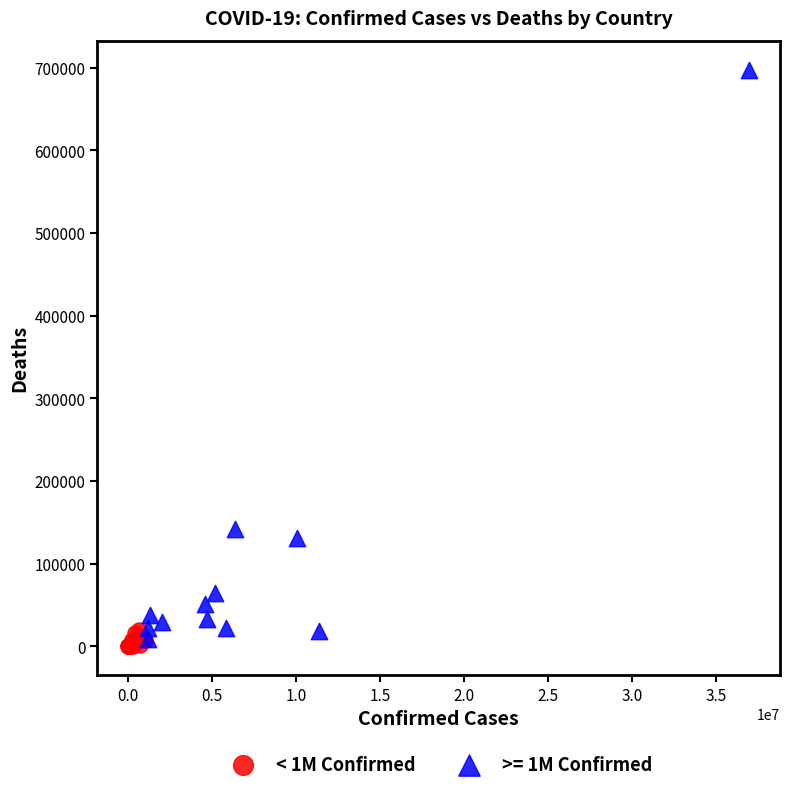

Which series has the widest spread of Y values?

>= 1M Confirmed